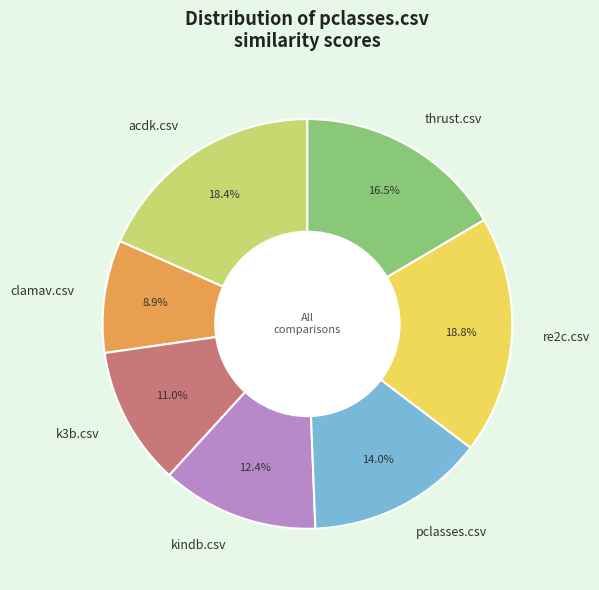

Does k3b.csv account for over 50% of the chart?

No